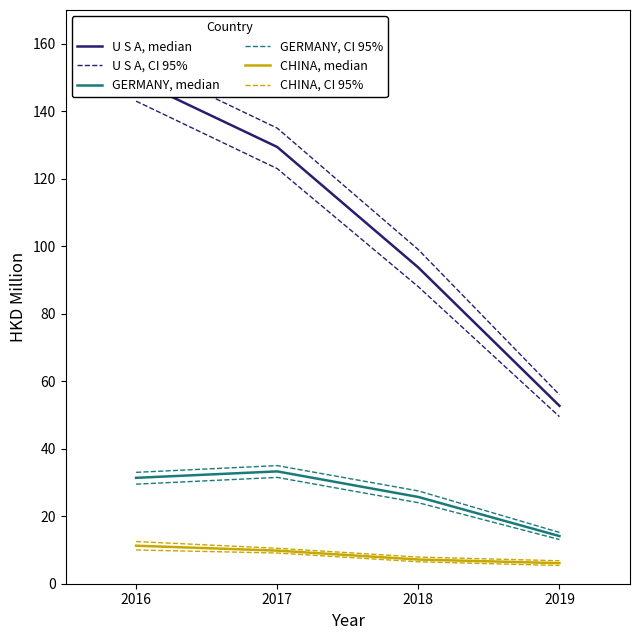

How many data points in CHINA, CI 95% are less than 10?

2